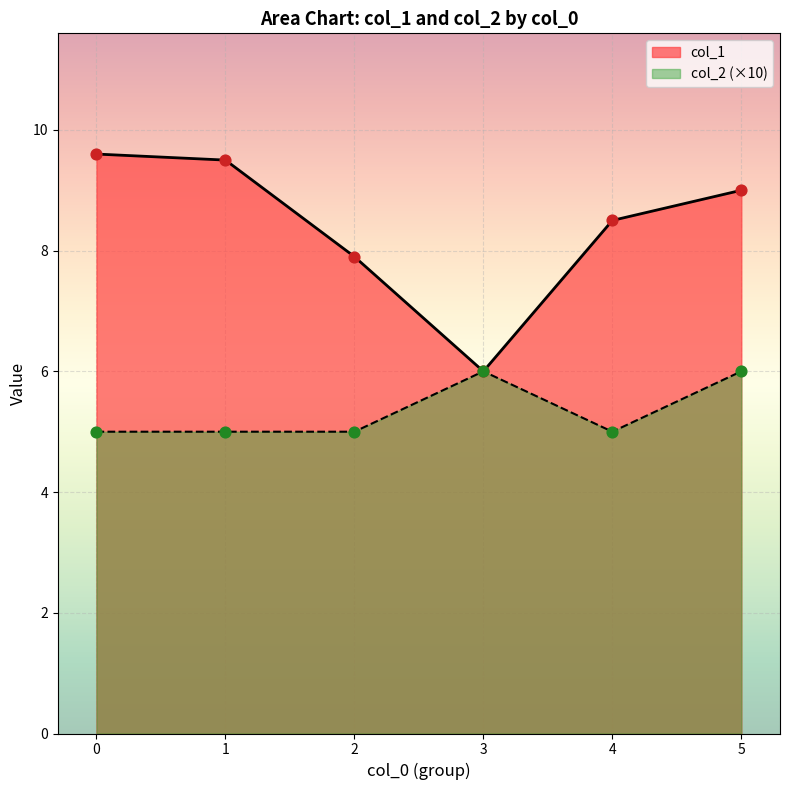

What is the change in value from 3 to 4?

+2.5